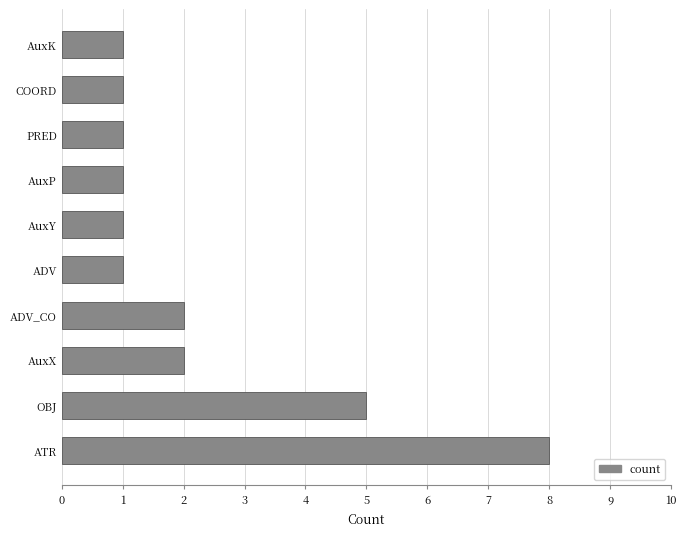

Is it true that the value at AuxK is 1?

True